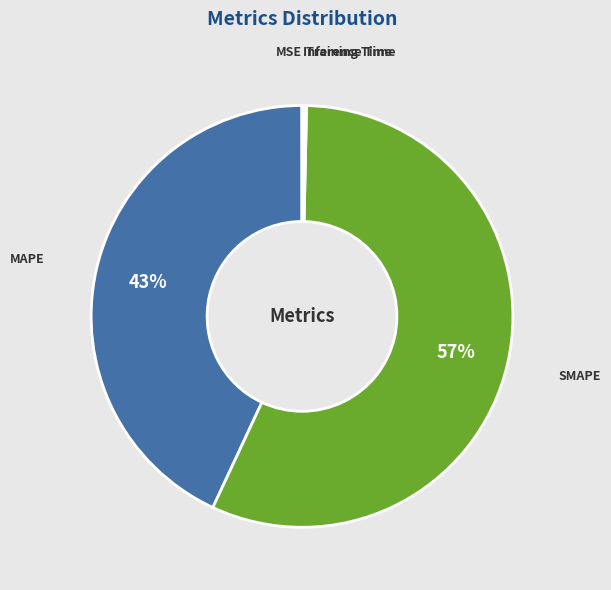

Do SMAPE and MAPE together represent more than half of the pie?

Yes